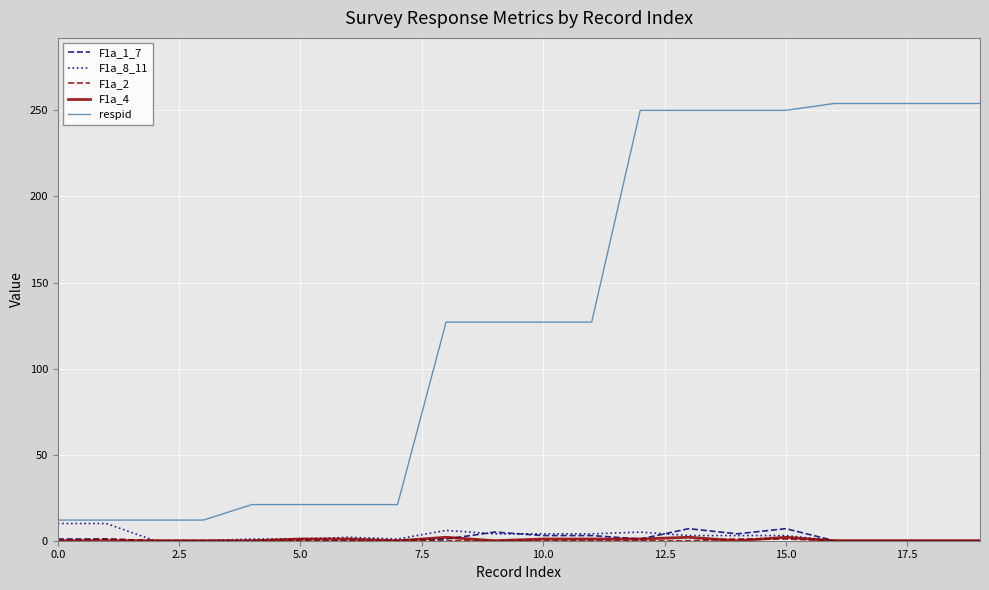

What is the difference between the second highest and second lowest values in the F1a_8_11 series?

10